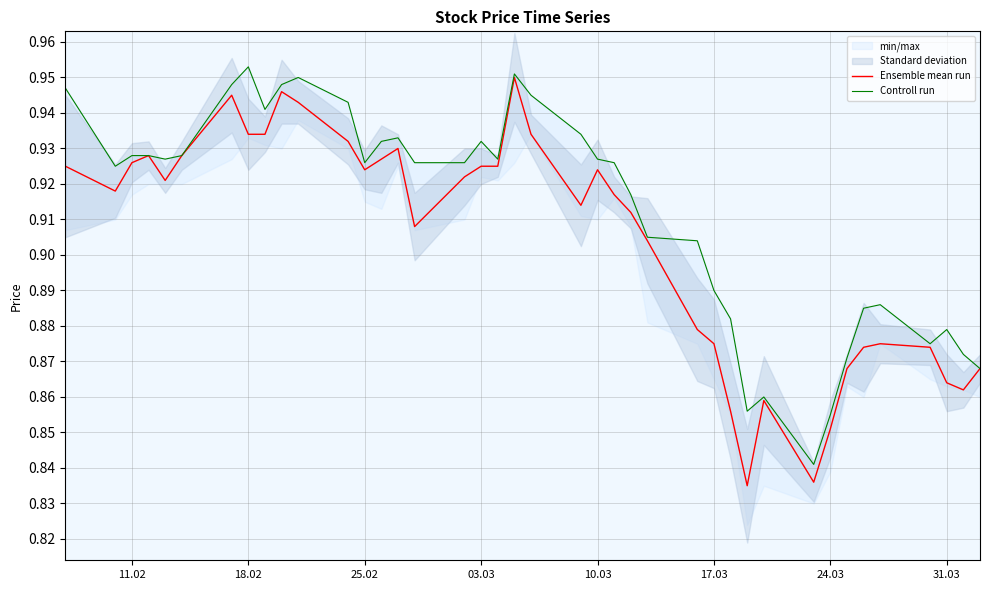

How many lines are shown in the chart?

2